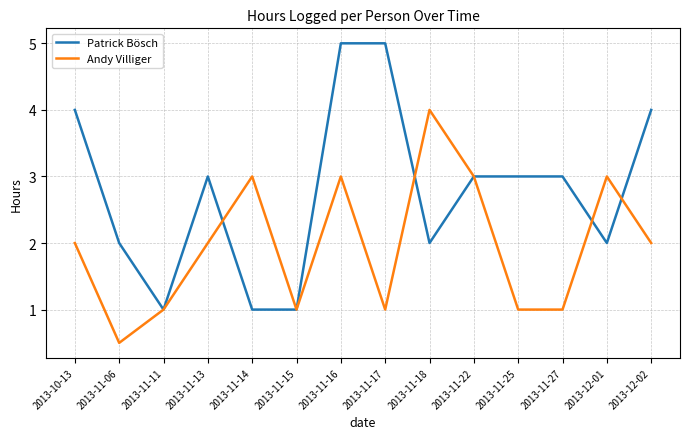

Reading left to right, what are all the values shown in this chart?

Patrick Bösch: 2013-10-13=4.0	2013-11-06=2.0	2013-11-11=1.0	2013-11-13=3.0	2013-11-14=1.0	2013-11-15=1.0	2013-11-16=5.0	2013-11-17=5.0	2013-11-18=2.0	2013-11-22=3.0	2013-11-25=3.0	2013-11-27=3.0	2013-12-01=2.0	2013-12-02=4.0
Andy Villiger: 2013-10-13=2.0	2013-11-06=0.5	2013-11-11=1.0	2013-11-13=2.0	2013-11-14=3.0	2013-11-15=1.0	2013-11-16=3.0	2013-11-17=1.0	2013-11-18=4.0	2013-11-22=3.0	2013-11-25=1.0	2013-11-27=1.0	2013-12-01=3.0	2013-12-02=2.0